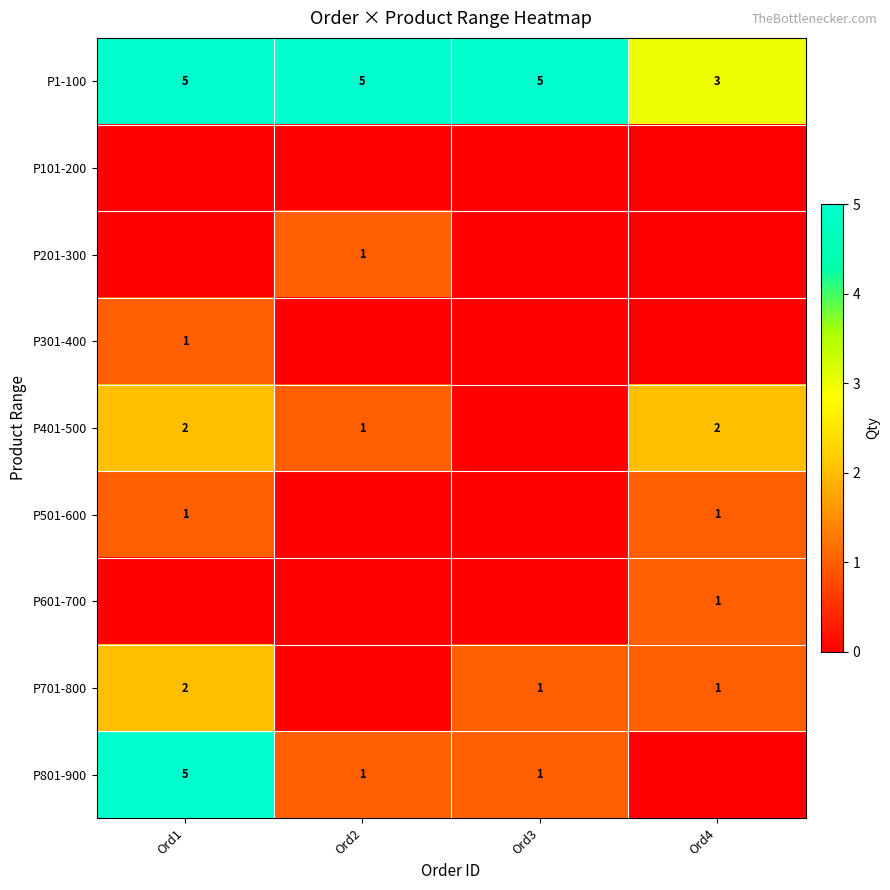

What is the highest value of the P1-100 series?

5